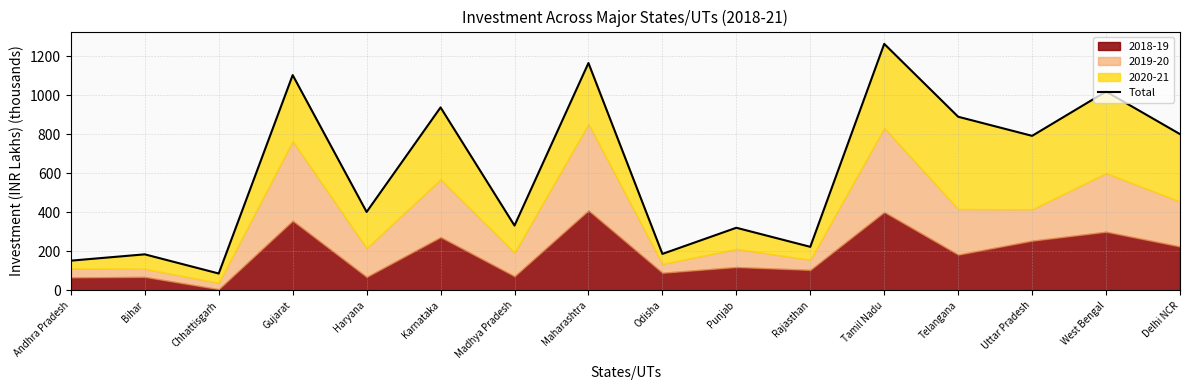

Reading left to right, extract all data points from this chart.

Andhra Pradesh=152.2	Bihar=184.5	Chhattisgarh=86.3	Gujarat=1102.8	Haryana=401.6	Karnataka=937.2	Madhya Pradesh=331.9	Maharashtra=1164.6	Odisha=186.7	Punjab=320.6	Rajasthan=223.0	Tamil Nadu=1262.7	Telangana=889.3	Uttar Pradesh=791.5	West Bengal=1018.4	Delhi NCR=800.3